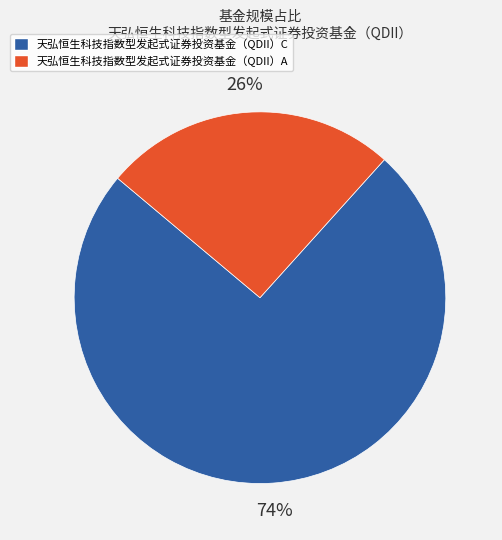

Which category has the smallest portion of the pie?

天弘恒生科技指数型发起式证券投资基金（QDII）A